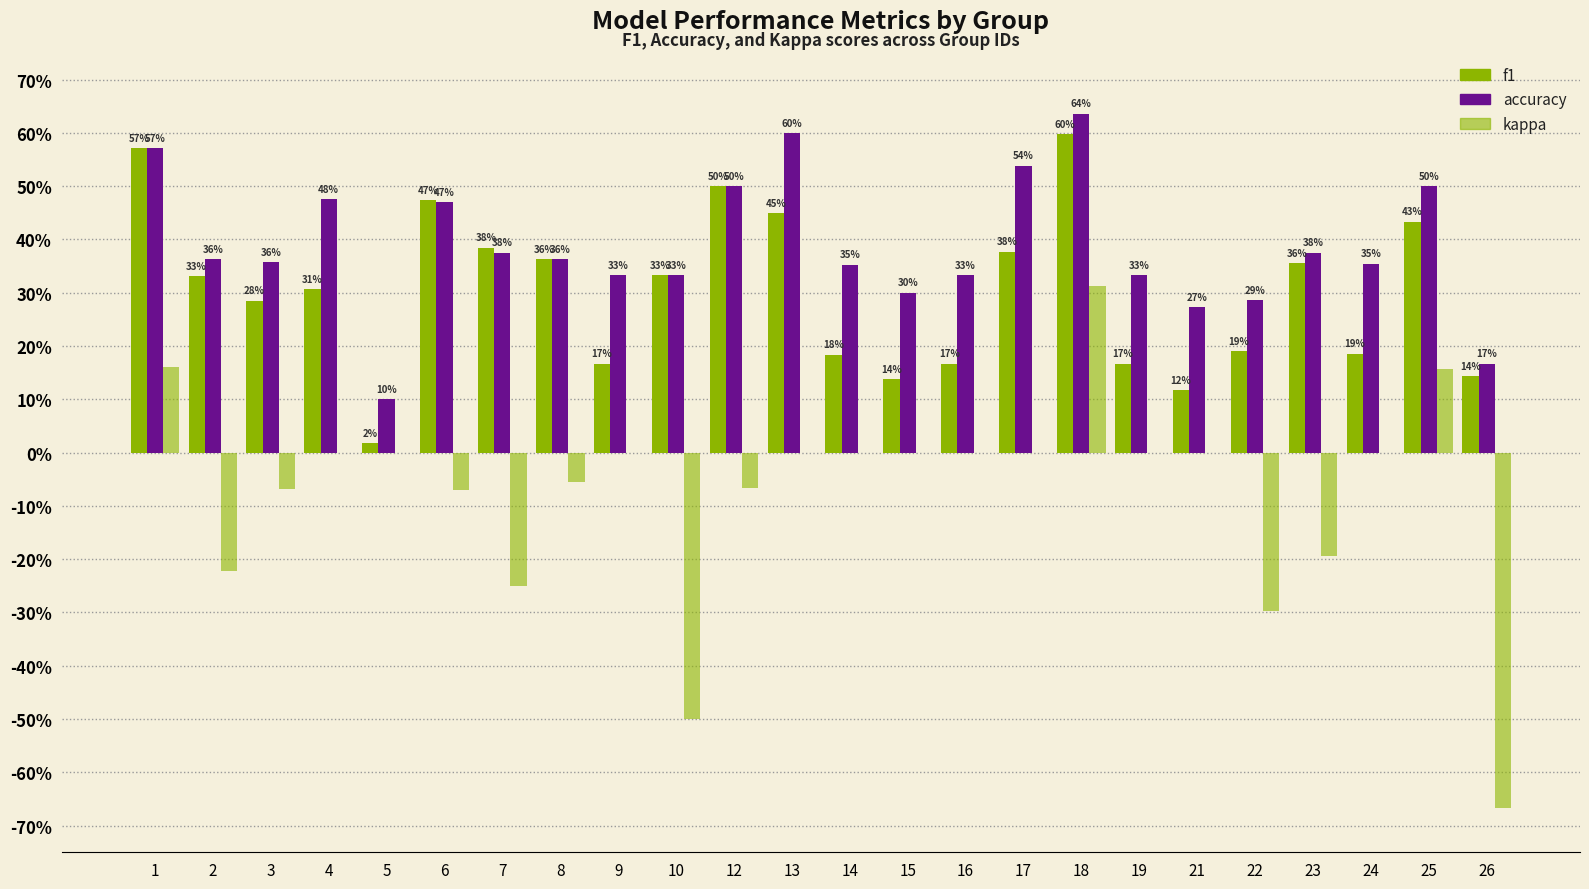

What is the minimum value for kappa?

-0.7